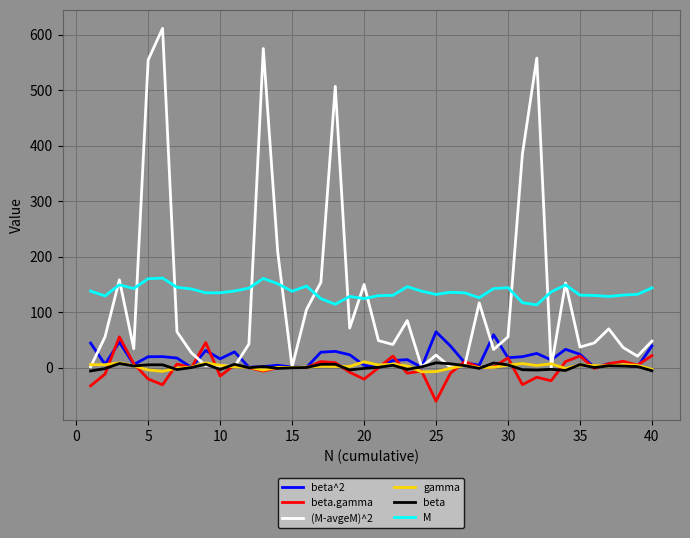

What is the greatest value displayed?

611.1